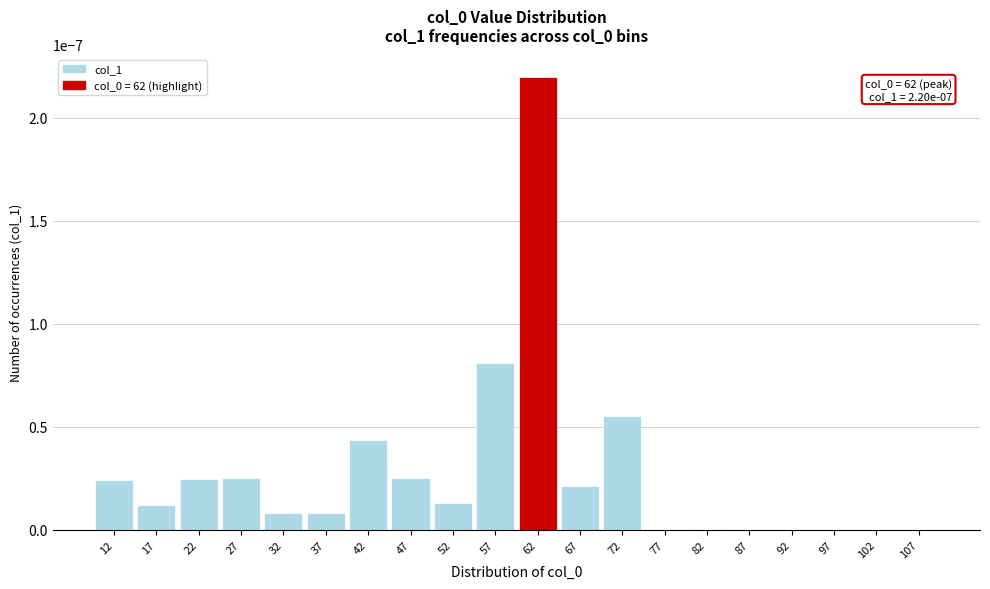

Is it true that the value at 62 is 0.0?

True